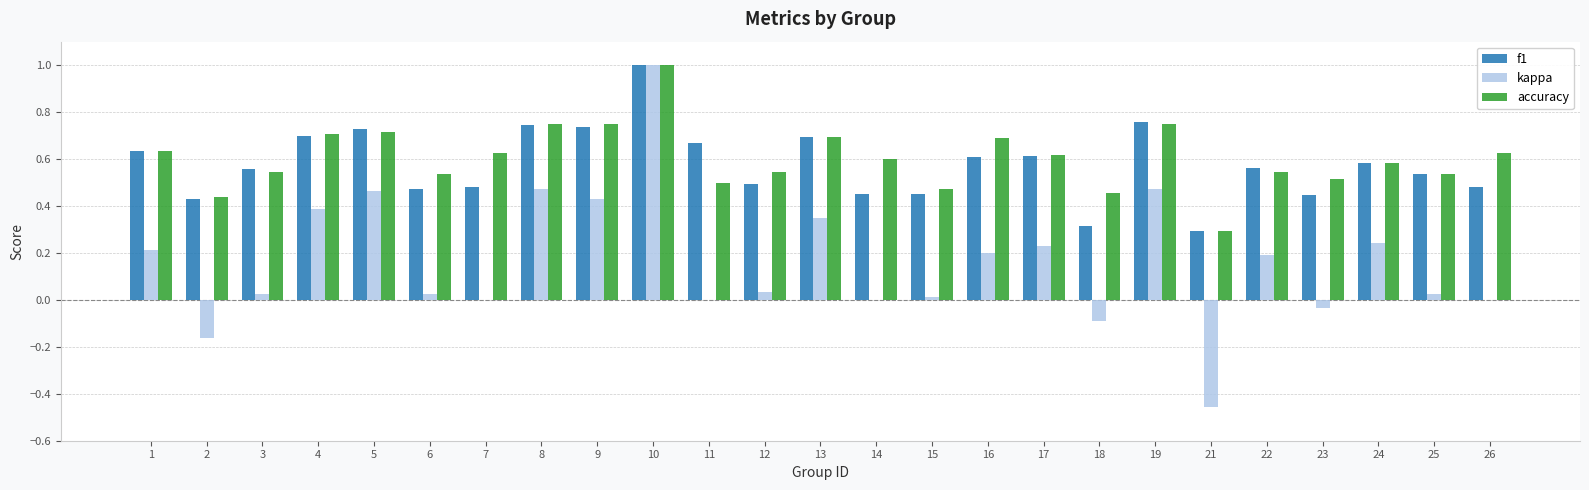

True or false: kappa has a value of -0.0 at 18.

False